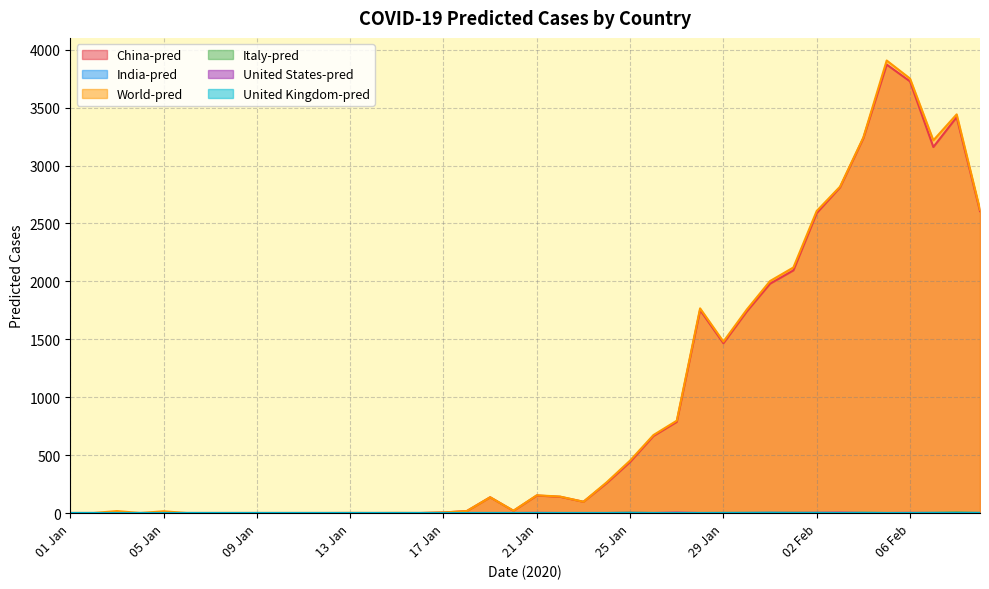

True or false: United States-pred has a value of 1 at 25 Jan.

True